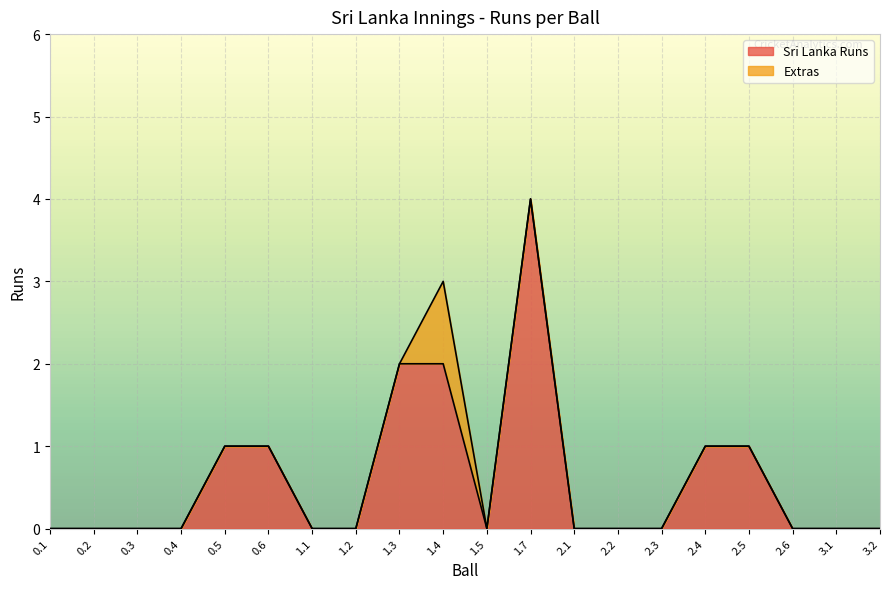

Count the number of values greater than 0.

7